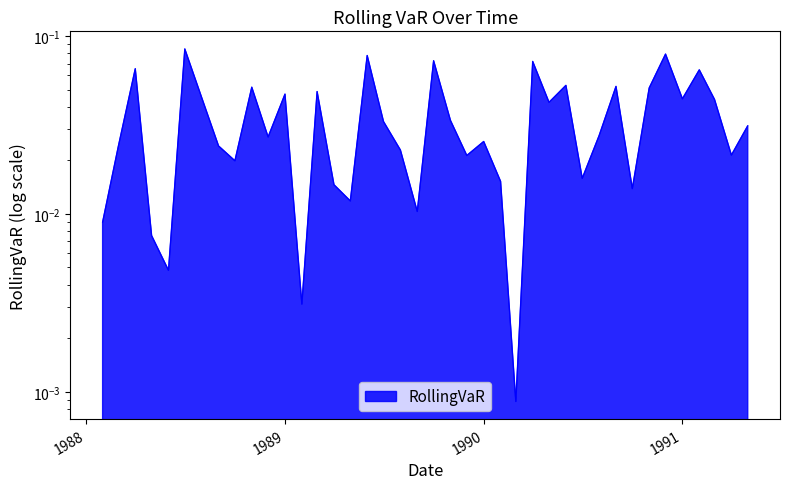

What is the difference between the second highest and second lowest values?

0.1